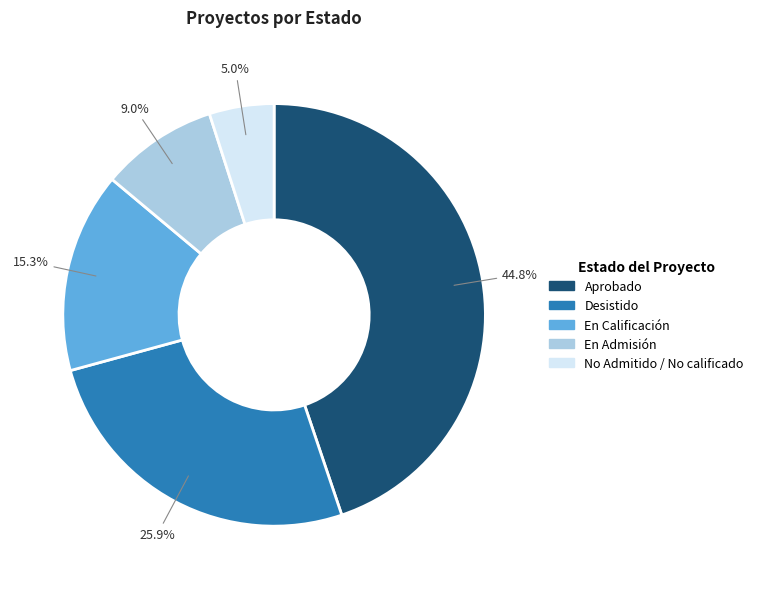

To the nearest percent, what is the average slice percentage?

20%